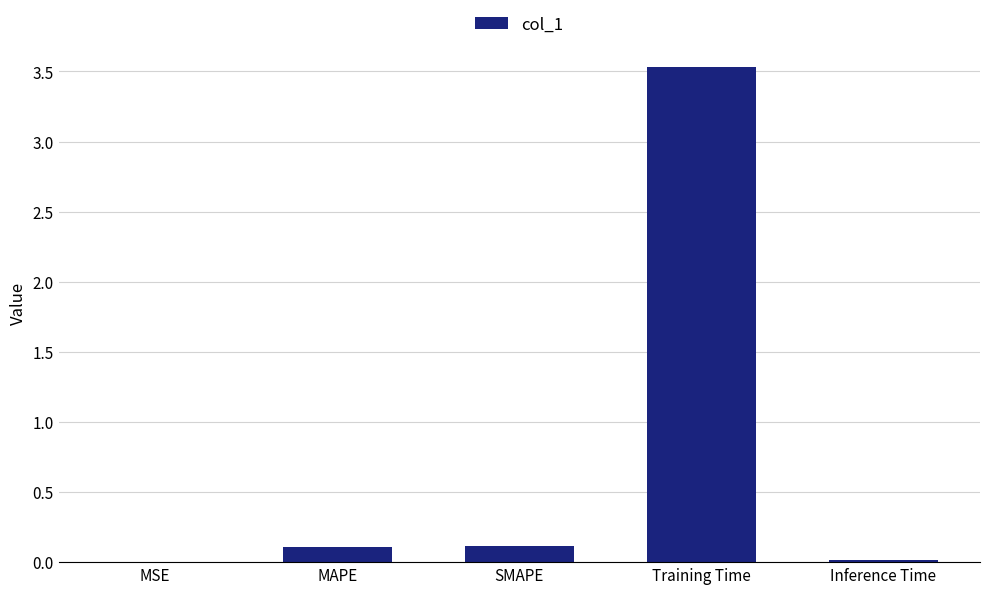

Are the bars horizontal?

No